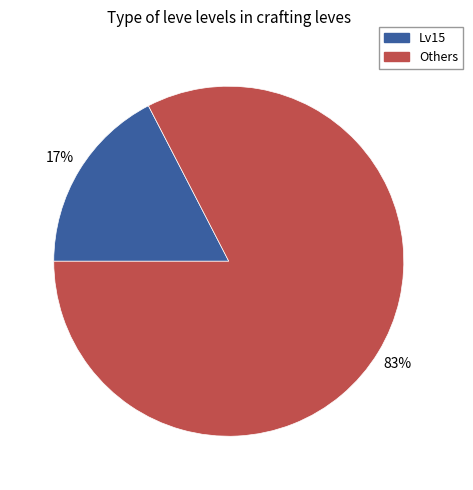

Is there a majority slice in this chart?

Yes